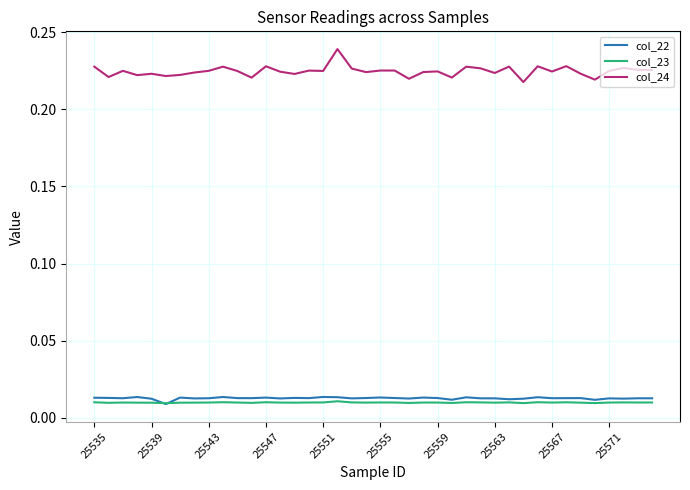

How many lines are shown in the chart?

3